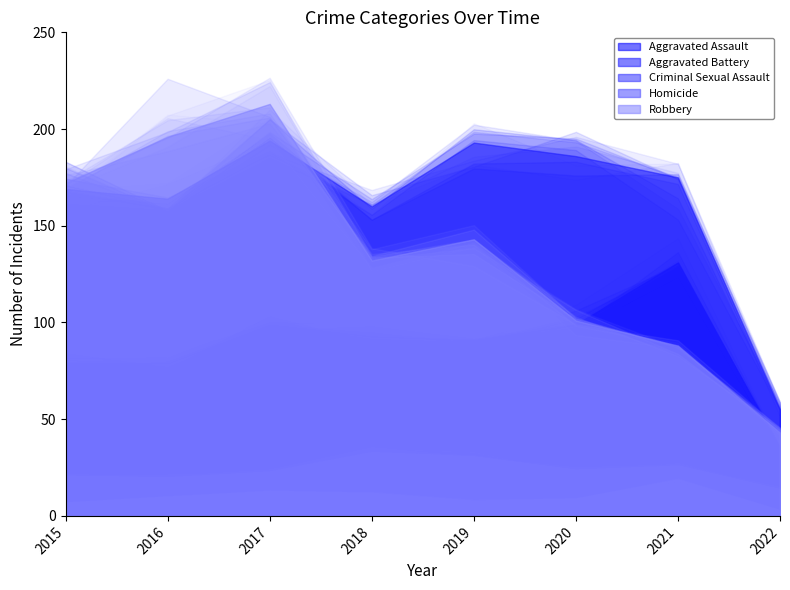

Which series has the widest spread of values?

Robbery